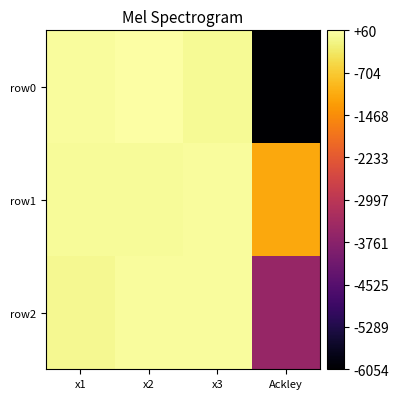

Which series has the largest total across all categories?

row1